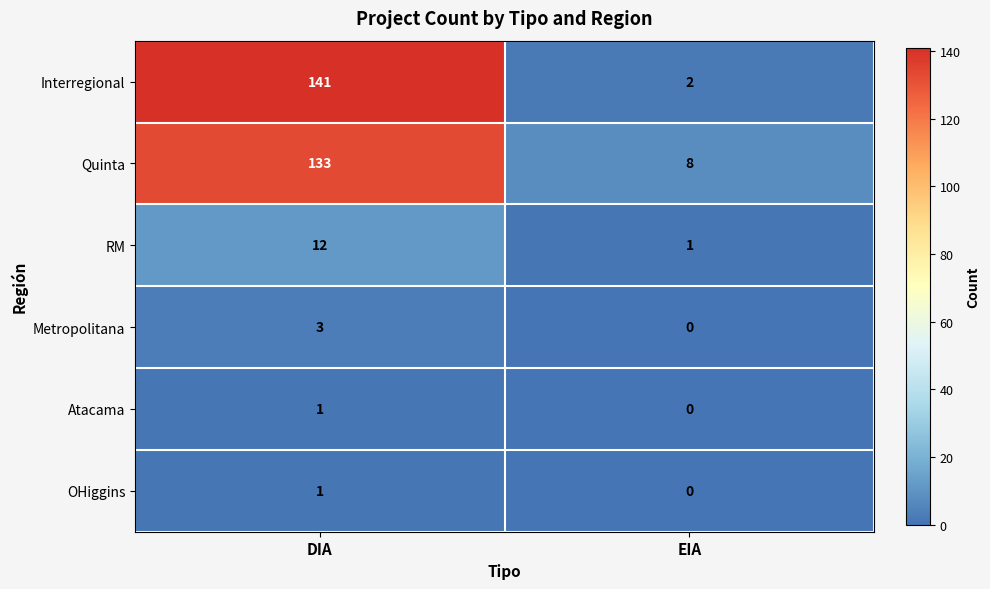

How many distinct data groups are displayed?

6